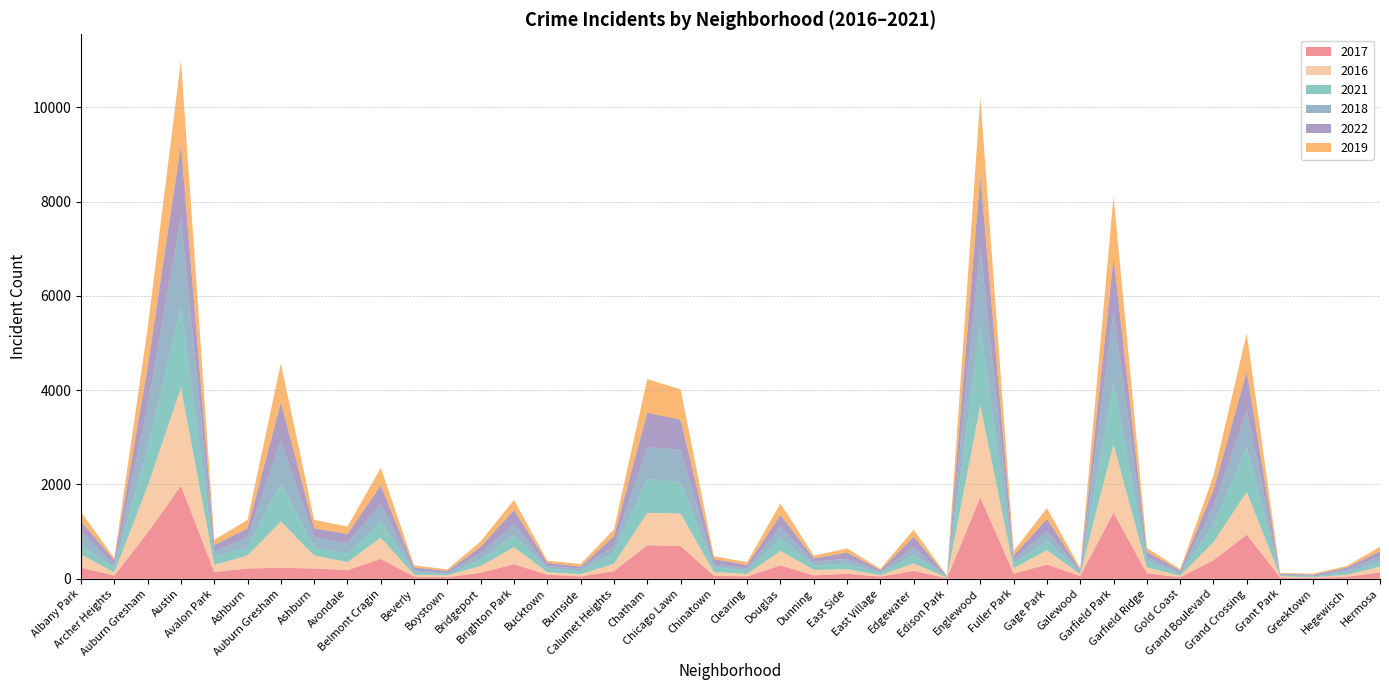

Reading left to right, transcribe all the data shown in this chart.

2017: Albany Park=235	Archer Heights=69	Auburn Gresham=978	Austin=1971	Avalon Park=143	Ashburn=218	Auburn Gresham=233	Ashburn=218	Avondale=183	Belmont Cragin=420	Beverly=47	Boystown=33	Bridgeport=128	Brighton Park=308	Bucktown=85	Burnside=50	Calumet Heights=162	Chatham=711	Chicago Lawn=695	Chinatown=63	Clearing=49	Douglas=284	Dunning=72	East Side=108	East Village=46	Edgewater=166	Edison Park=12	Englewood=1727	Fuller Park=110	Gage Park=301	Galewood=58	Garfield Park=1401	Garfield Ridge=118	Gold Coast=31	Grand Boulevard=392	Grand Crossing=936	Grant Park=30	Greektown=20	Hegewisch=43	Hermosa=133
2016: Albany Park=282	Archer Heights=65	Auburn Gresham=983	Austin=2086	Avalon Park=151	Ashburn=276	Auburn Gresham=983	Ashburn=276	Avondale=172	Belmont Cragin=451	Beverly=40	Boystown=39	Bridgeport=146	Brighton Park=363	Bucktown=55	Burnside=49	Calumet Heights=157	Chatham=687	Chicago Lawn=690	Chinatown=84	Clearing=54	Douglas=308	Dunning=117	East Side=97	East Village=32	Edgewater=162	Edison Park=12	Englewood=1948	Fuller Park=118	Gage Park=305	Galewood=42	Garfield Park=1449	Garfield Ridge=126	Gold Coast=33	Grand Boulevard=384	Grand Crossing=908	Grant Park=26	Greektown=11	Hegewisch=42	Hermosa=124
2021: Albany Park=203	Archer Heights=94	Auburn Gresham=811	Austin=1696	Avalon Park=168	Ashburn=170	Auburn Gresham=811	Ashburn=170	Avondale=174	Belmont Cragin=346	Beverly=50	Boystown=21	Bridgeport=134	Brighton Park=251	Bucktown=77	Burnside=60	Calumet Heights=231	Chatham=721	Chicago Lawn=661	Chinatown=103	Clearing=63	Douglas=263	Dunning=100	East Side=114	East Village=43	Edgewater=176	Edison Park=6	Englewood=1660	Fuller Park=89	Gage Park=197	Galewood=25	Garfield Park=1304	Garfield Ridge=123	Gold Coast=31	Grand Boulevard=363	Grand Crossing=941	Grant Park=15	Greektown=14	Hegewisch=54	Hermosa=97
2018: Albany Park=281	Archer Heights=69	Auburn Gresham=898	Austin=1911	Avalon Park=115	Ashburn=218	Auburn Gresham=898	Ashburn=218	Avondale=233	Belmont Cragin=368	Beverly=41	Boystown=34	Bridgeport=129	Brighton Park=239	Bucktown=47	Burnside=60	Calumet Heights=145	Chatham=670	Chicago Lawn=691	Chinatown=52	Clearing=55	Douglas=246	Dunning=74	East Side=105	East Village=26	Edgewater=164	Edison Park=9	Englewood=1671	Fuller Park=87	Gage Park=204	Galewood=41	Garfield Park=1509	Garfield Ridge=93	Gold Coast=43	Grand Boulevard=388	Grand Crossing=795	Grant Park=15	Greektown=24	Hegewisch=49	Hermosa=117
2022: Albany Park=215	Archer Heights=101	Auburn Gresham=818	Austin=1542	Avalon Park=135	Ashburn=188	Auburn Gresham=818	Ashburn=188	Avondale=189	Belmont Cragin=394	Beverly=66	Boystown=39	Bridgeport=142	Brighton Park=299	Bucktown=75	Burnside=40	Calumet Heights=207	Chatham=732	Chicago Lawn=640	Chinatown=116	Clearing=69	Douglas=252	Dunning=69	East Side=134	East Village=37	Edgewater=223	Edison Park=15	Englewood=1554	Fuller Park=83	Gage Park=262	Galewood=30	Garfield Park=1143	Garfield Ridge=114	Gold Coast=35	Grand Boulevard=358	Grand Crossing=808	Grant Park=19	Greektown=19	Hegewisch=49	Hermosa=115
2019: Albany Park=199	Archer Heights=41	Auburn Gresham=826	Austin=1792	Avalon Park=114	Ashburn=180	Auburn Gresham=826	Ashburn=180	Avondale=156	Belmont Cragin=375	Beverly=42	Boystown=33	Bridgeport=115	Brighton Park=213	Bucktown=45	Burnside=55	Calumet Heights=142	Chatham=714	Chicago Lawn=643	Chinatown=61	Clearing=64	Douglas=245	Dunning=61	East Side=86	East Village=27	Edgewater=150	Edison Park=8	Englewood=1654	Fuller Park=100	Gage Park=232	Galewood=28	Garfield Park=1317	Garfield Ridge=83	Gold Coast=32	Grand Boulevard=301	Grand Crossing=820	Grant Park=18	Greektown=22	Hegewisch=34	Hermosa=93